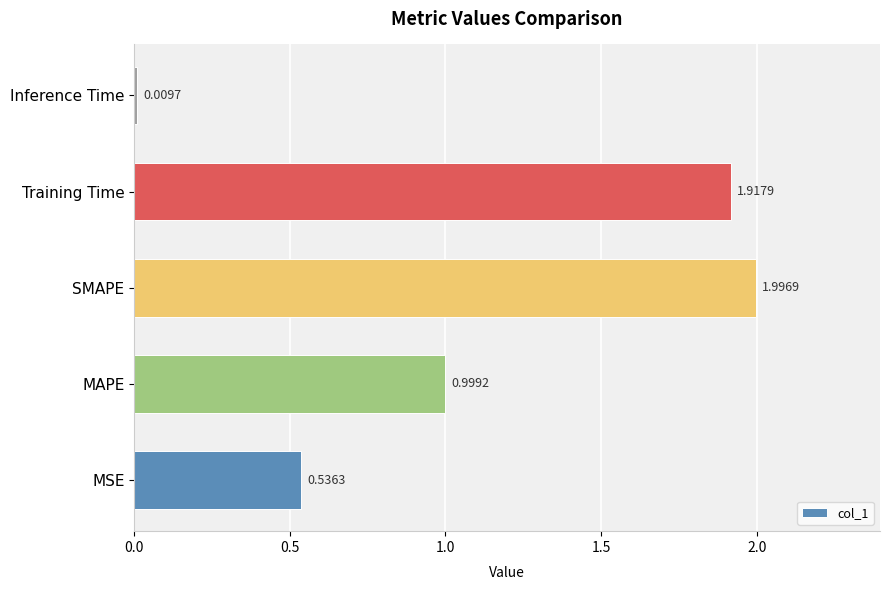

Between MAPE and MSE, which is larger?

MAPE